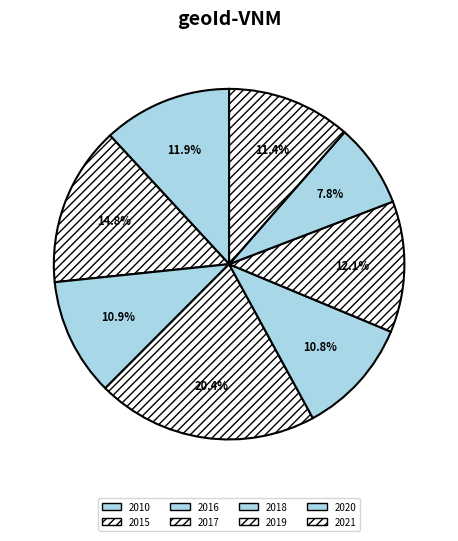

True or false: 2015 accounts for 8% of the total.

False